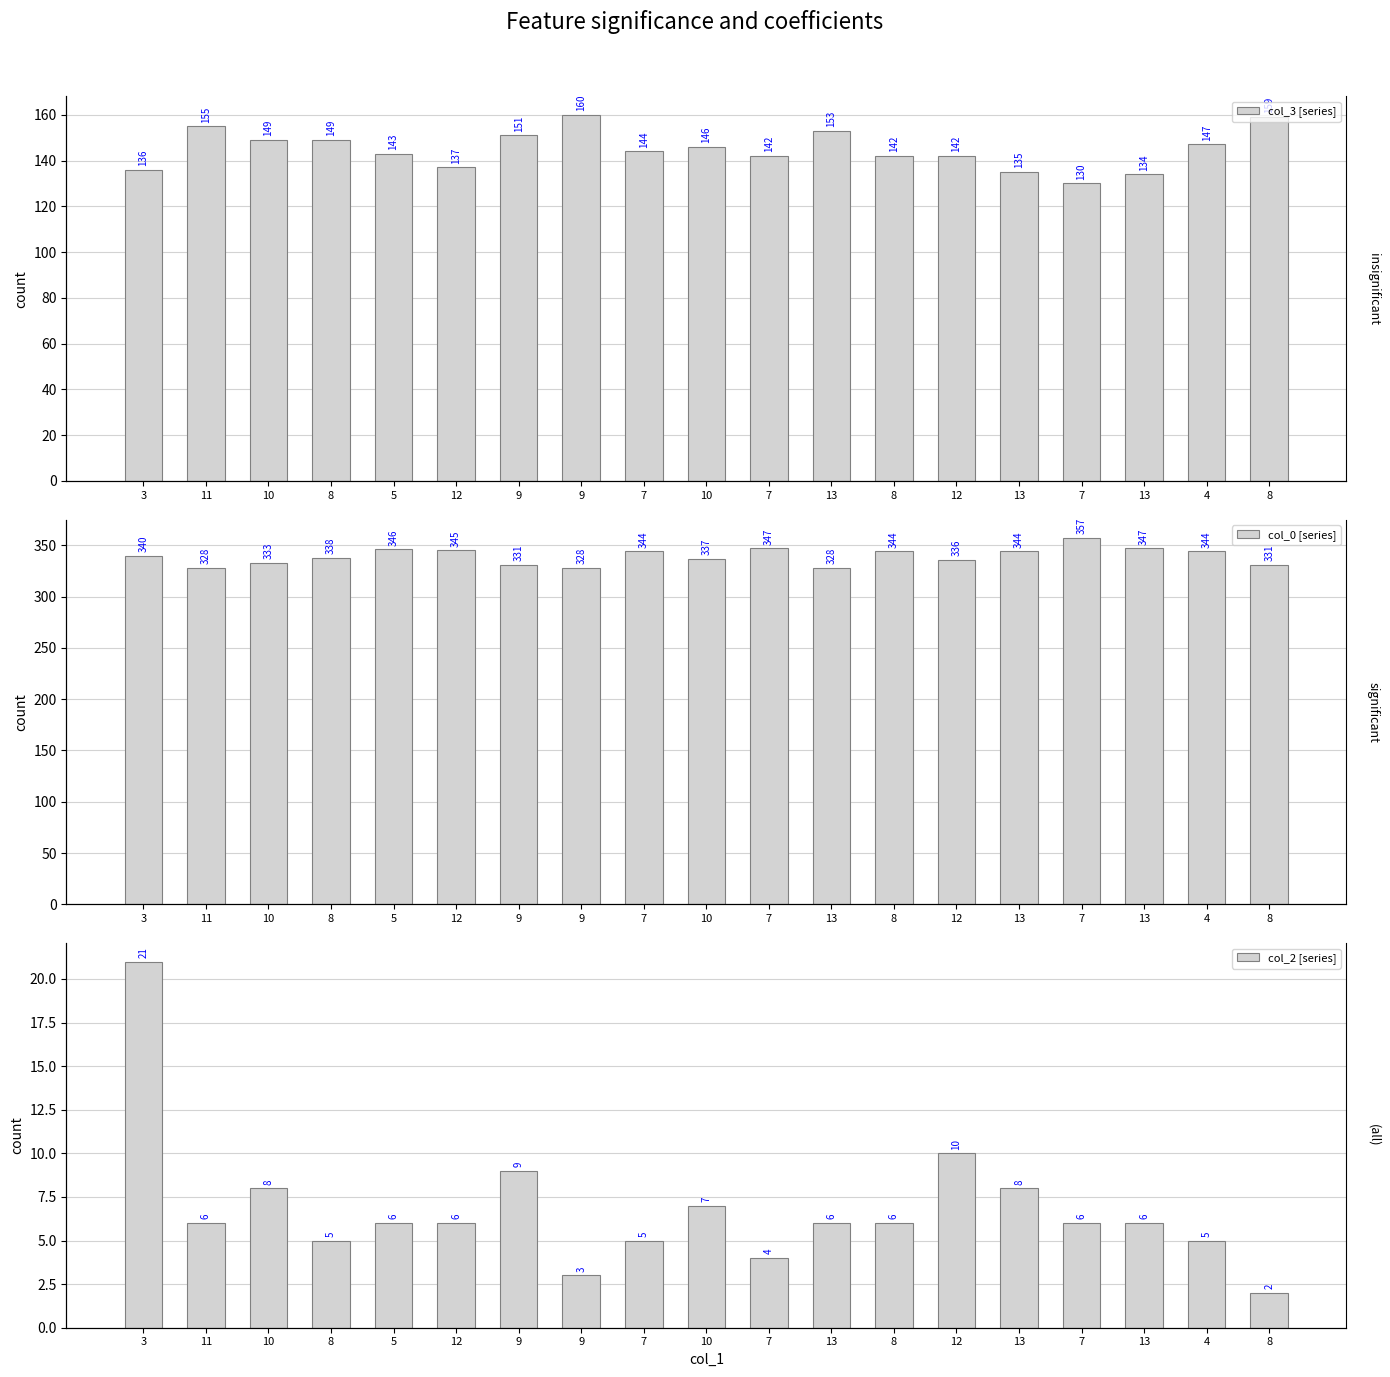

What is the label of the 5th bar from the right?

13